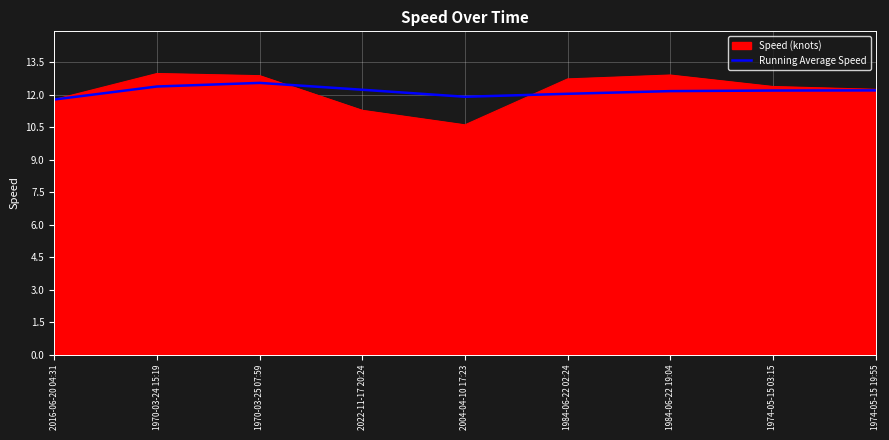

Is it true that Speed (knots) equals 2.4 at 2022-11-17 20:24?

False